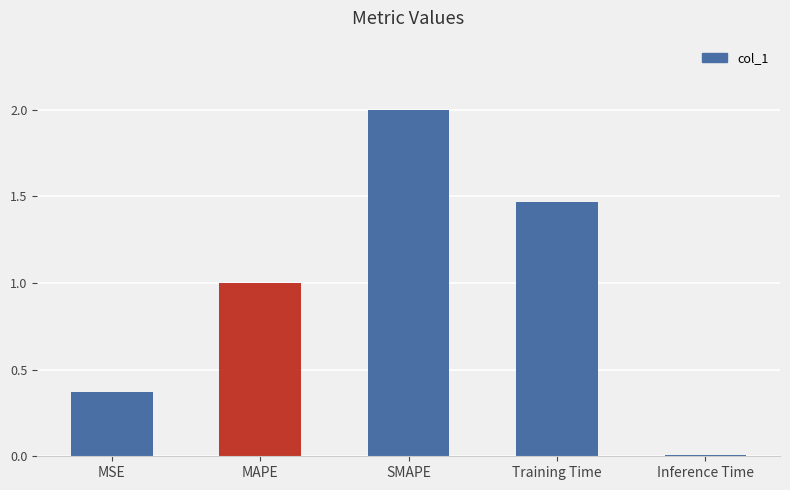

Is it true that the value at SMAPE is 2.0?

True